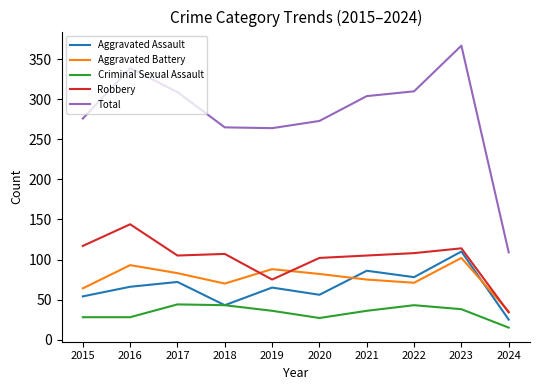

True or false: Criminal Sexual Assault has more than 2 points higher than both neighbors.

False